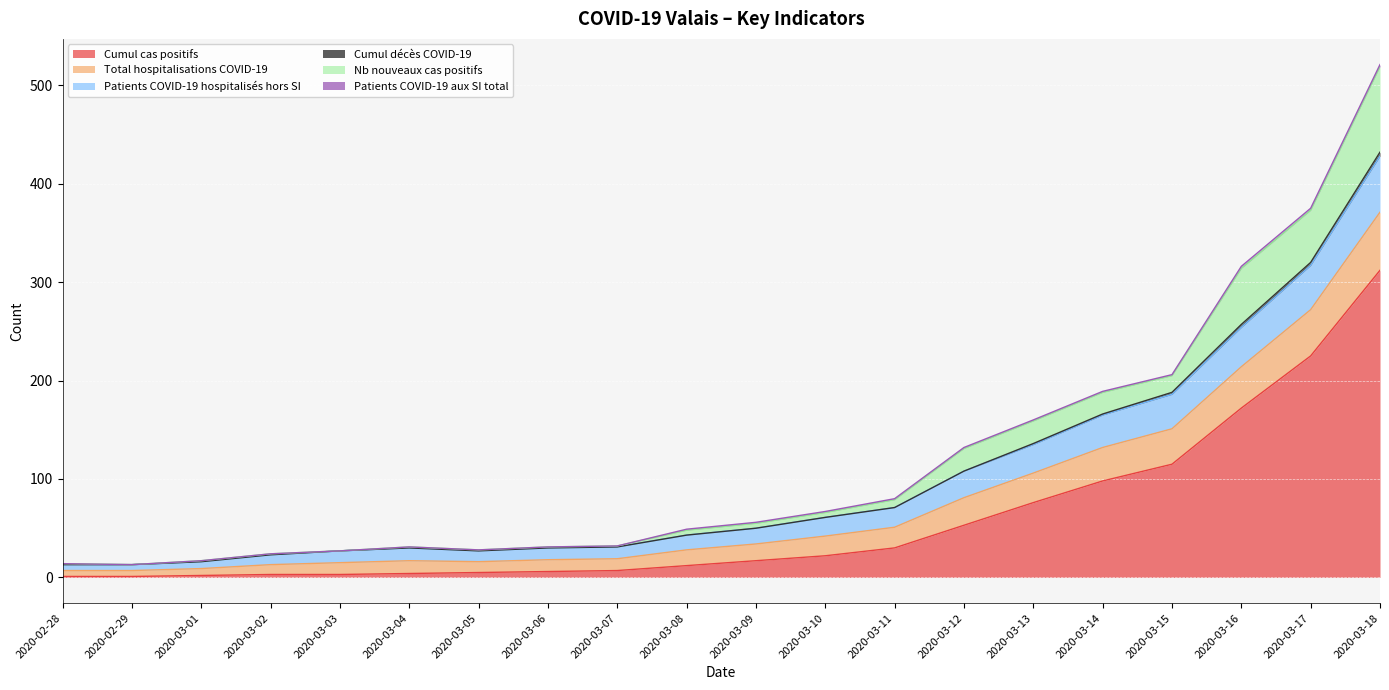

Is the value of Cumul cas positifs at 2020-03-14 greater than the value of Patients COVID-19 aux SI total at 2020-03-18?

Yes